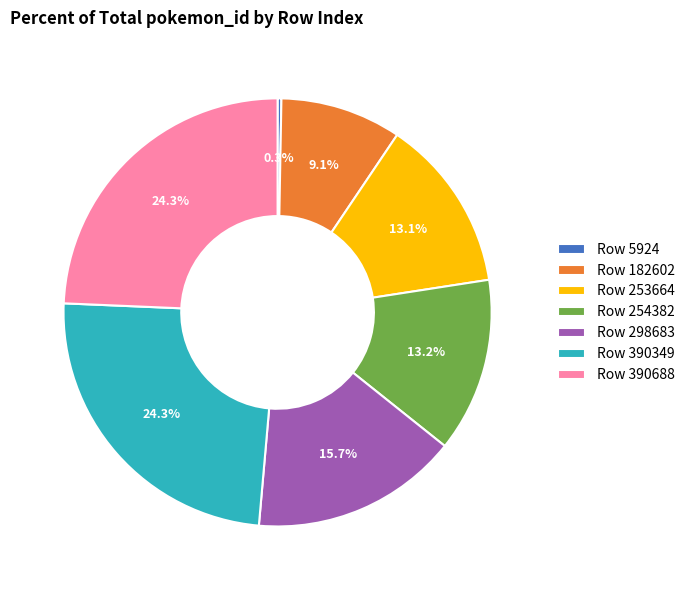

Approximately how many times larger is the value at Row 182602 compared to Row 298683?

0.6